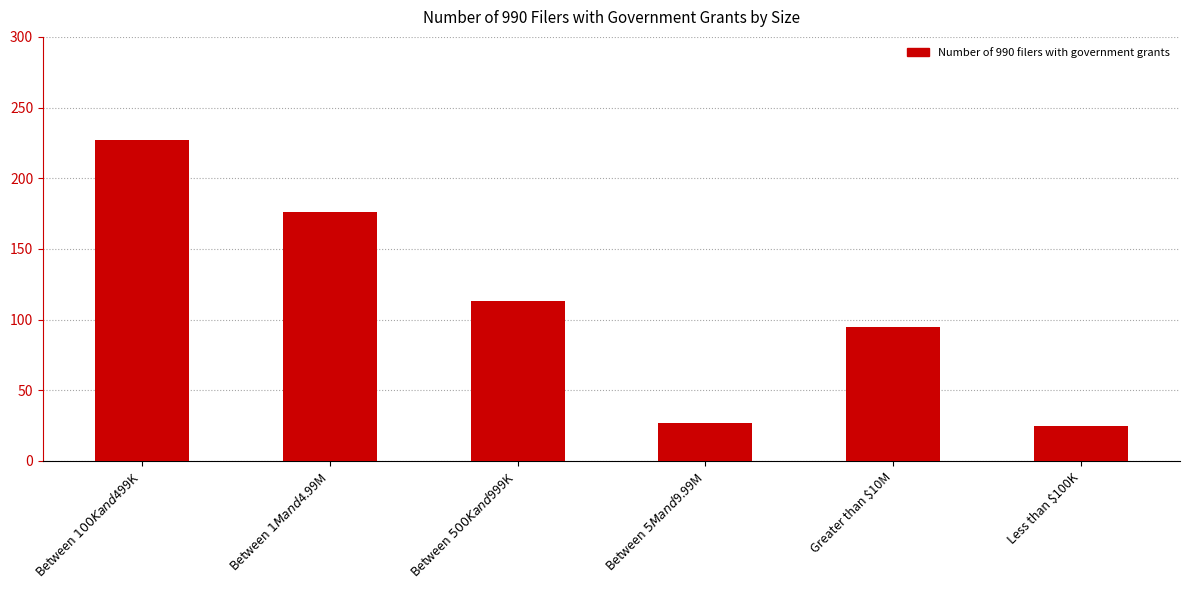

Does the chart contain stacked bars?

No